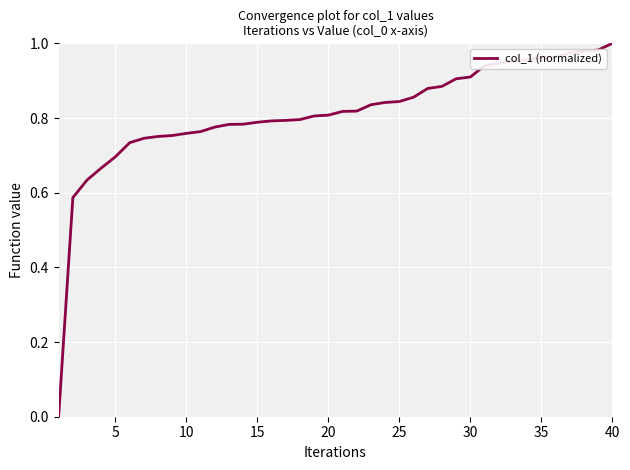

Does the chart have visible grid lines?

Yes